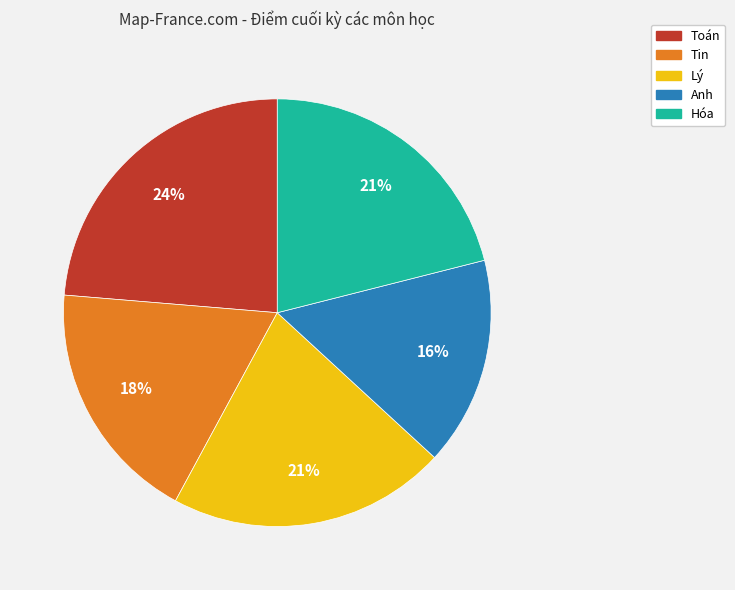

Count the number of slices in the pie.

5